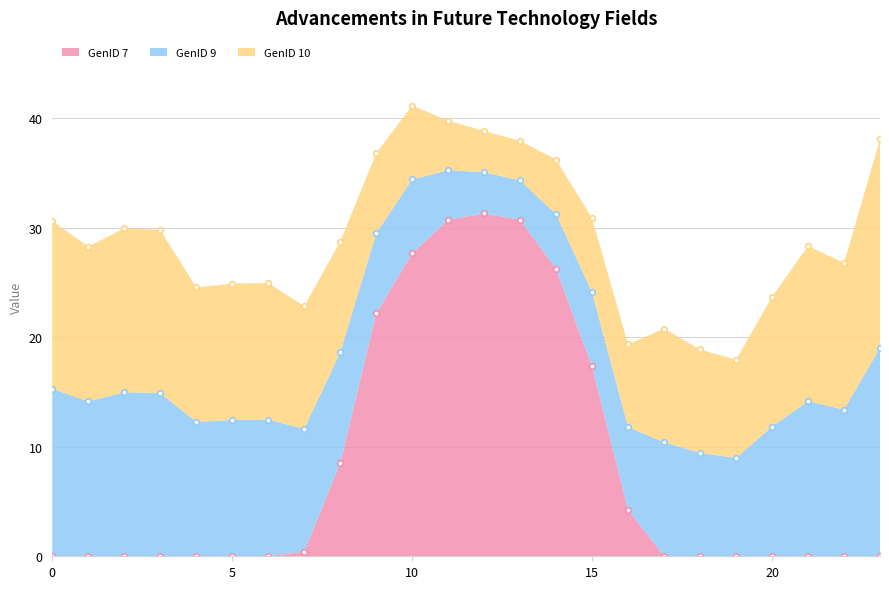

Between 3 and 22, which is larger?

3